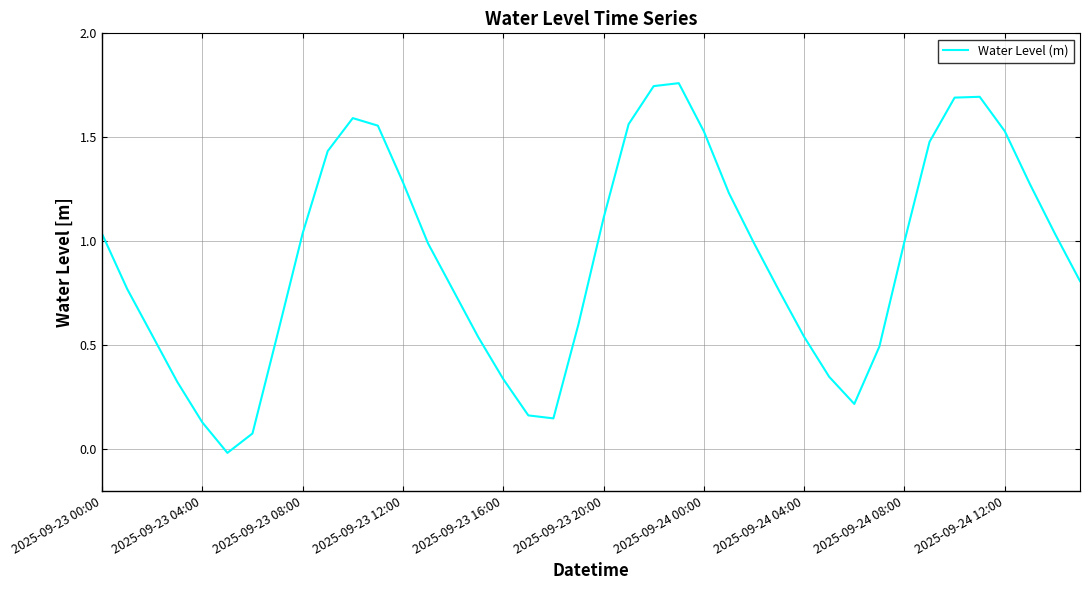

How many lines are shown in the chart?

1